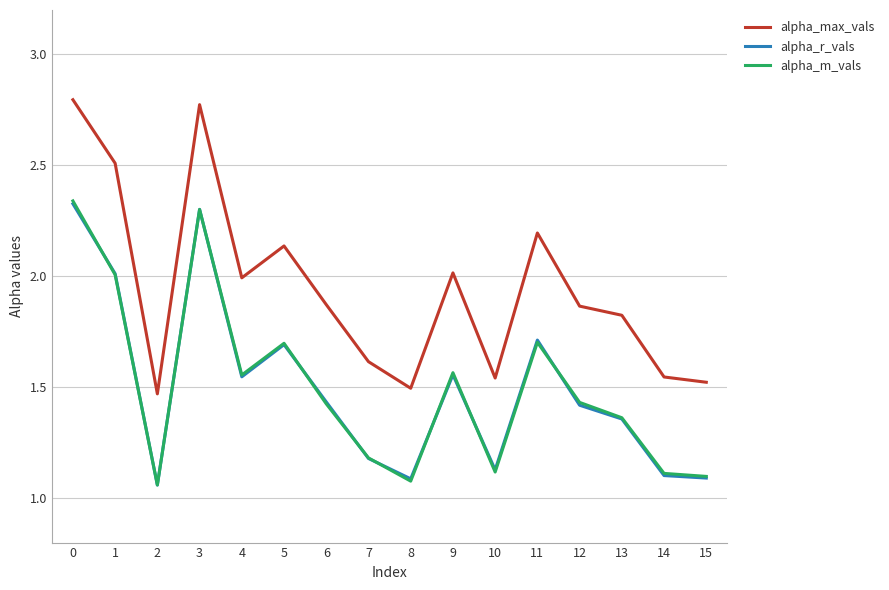

What are all the series names shown in the legend?

alpha_max_vals, alpha_r_vals, alpha_m_vals